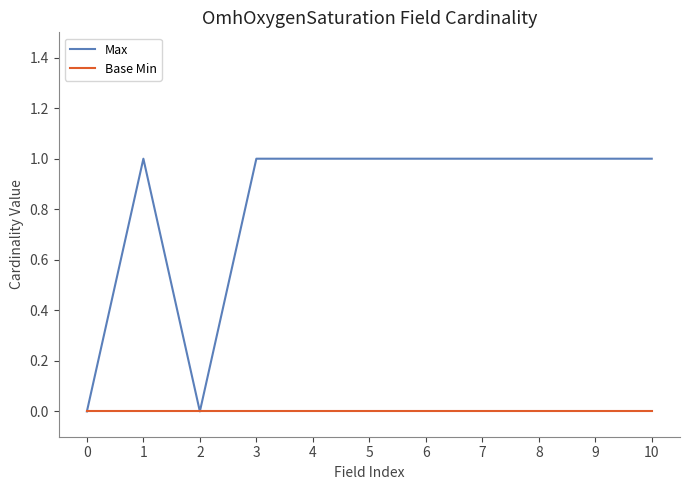

How many Max values are between 1 and 2?

9